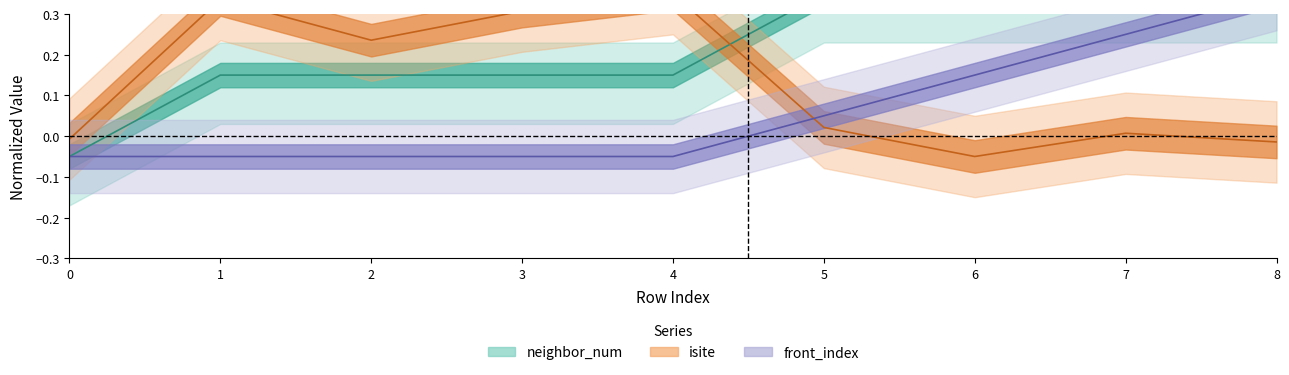

How many values in the isite series exceed 0?

6